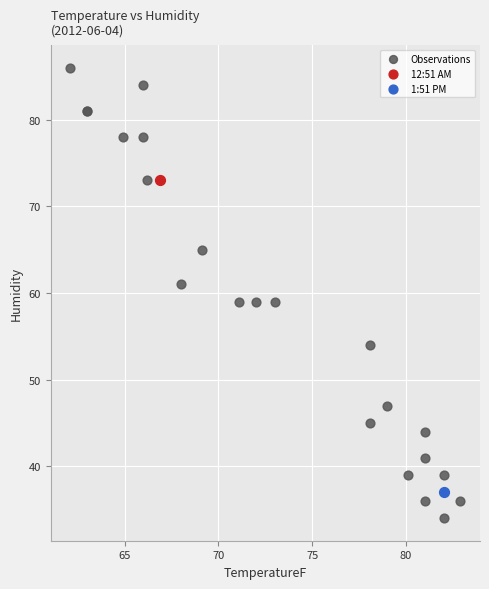

What are all the series names shown in the legend?

Observations, 12:51 AM, 1:51 PM